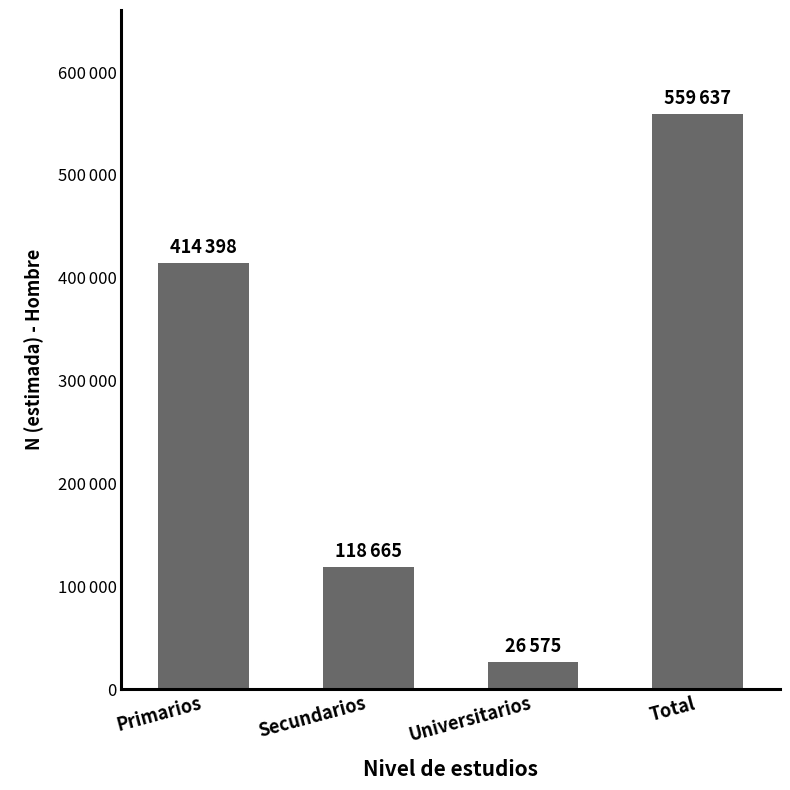

What is the ratio of the value at Secundarios to the value at Universitarios?

4.5